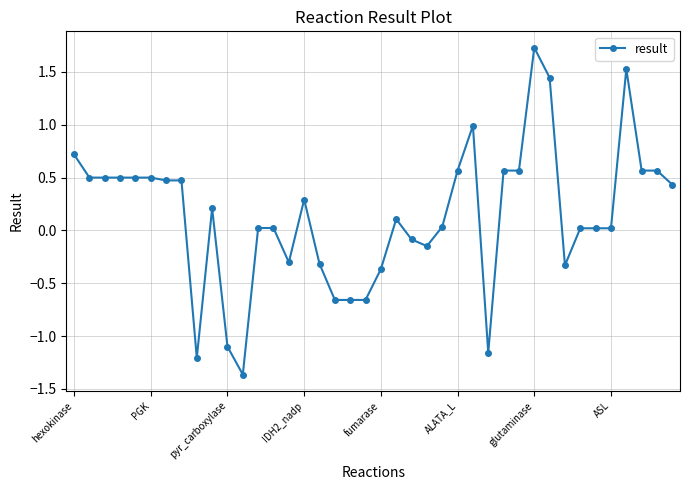

What is the difference between the maximum and minimum values?

3.1